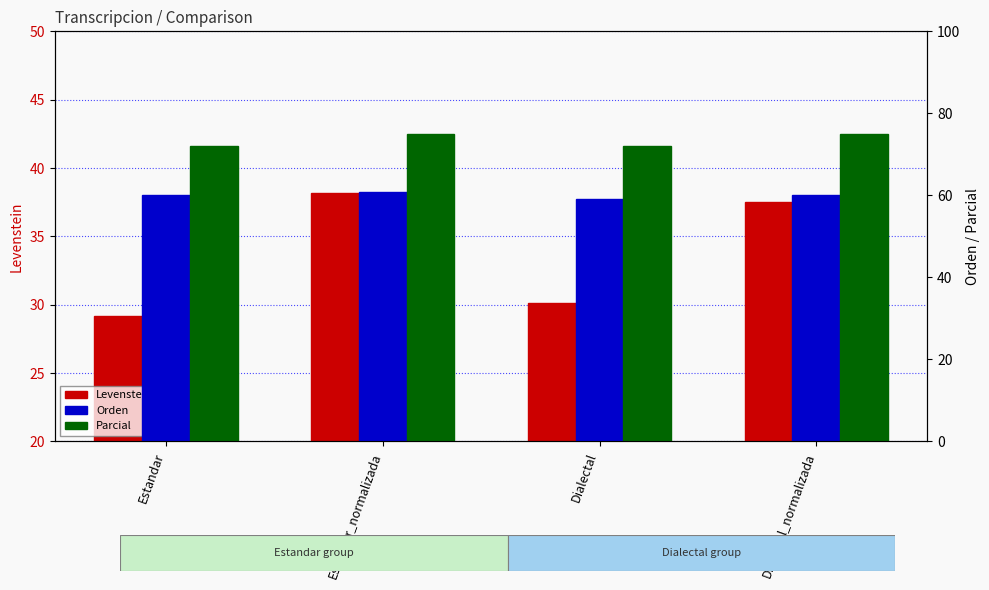

What are all the series names shown in the legend?

Levenstein, Orden, Parcial